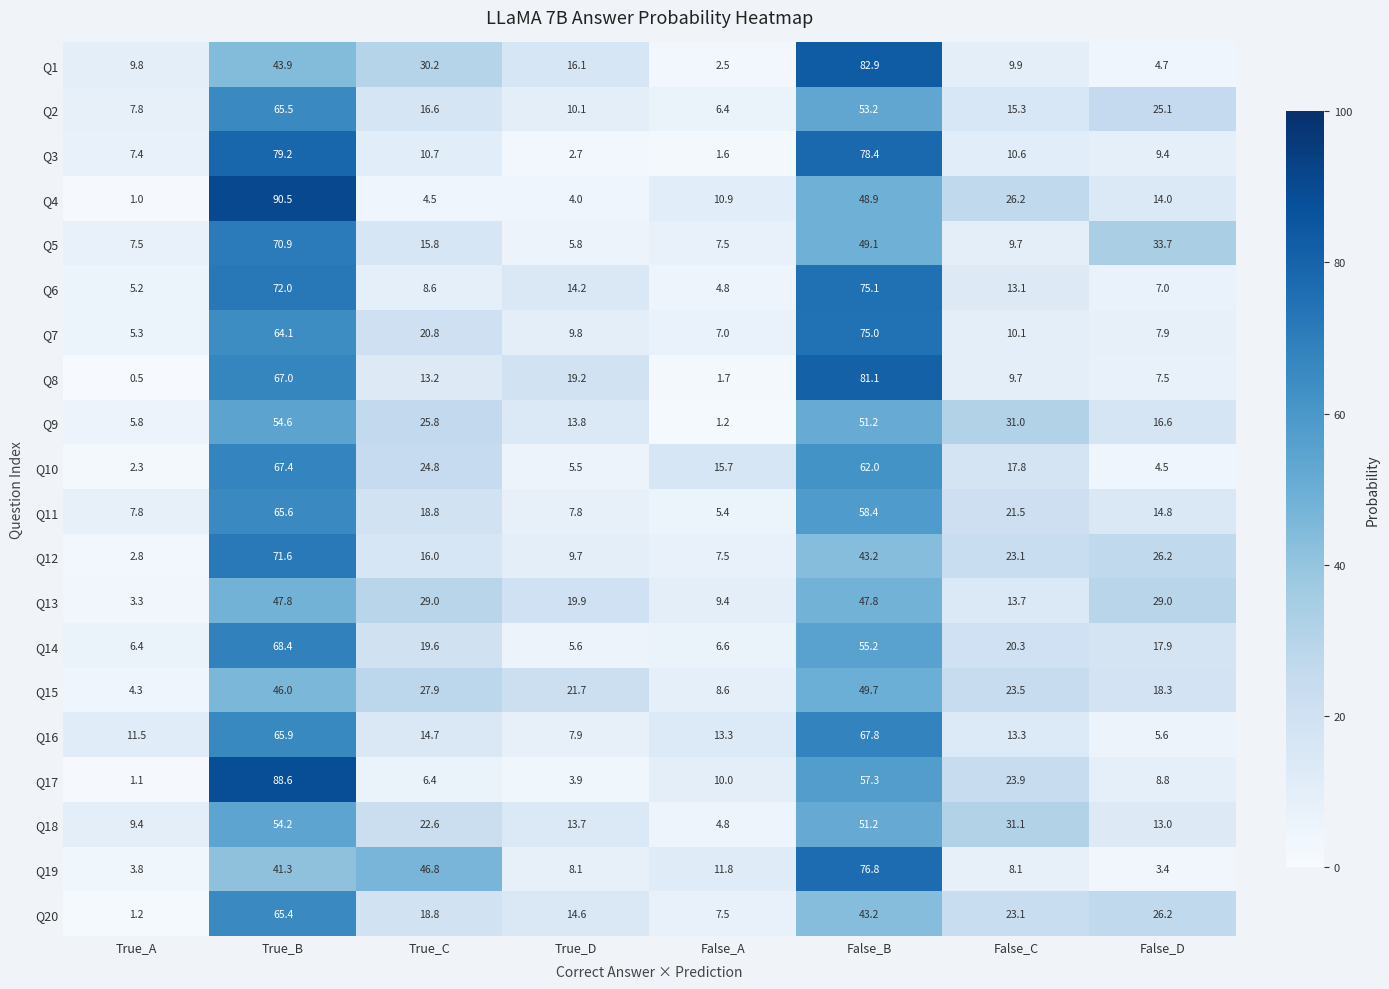

The value of Q20 at True_D is 14.6. True or false?

True